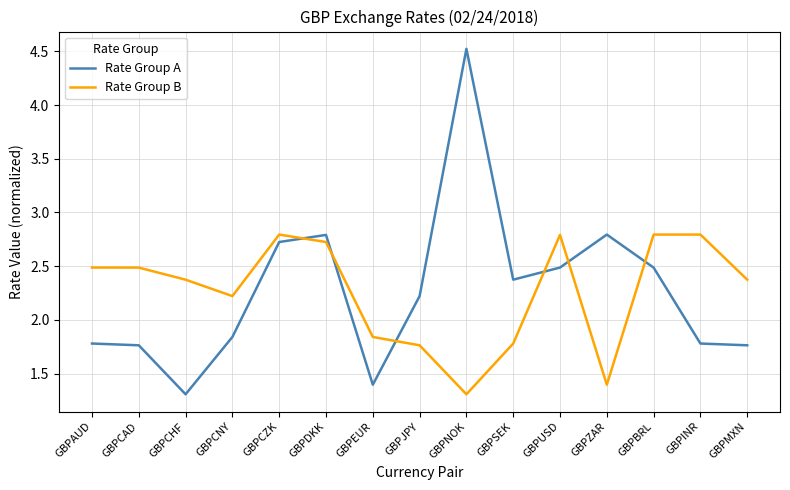

The Rate Group A series shows 2.2 at GBPJPY. True or false?

True